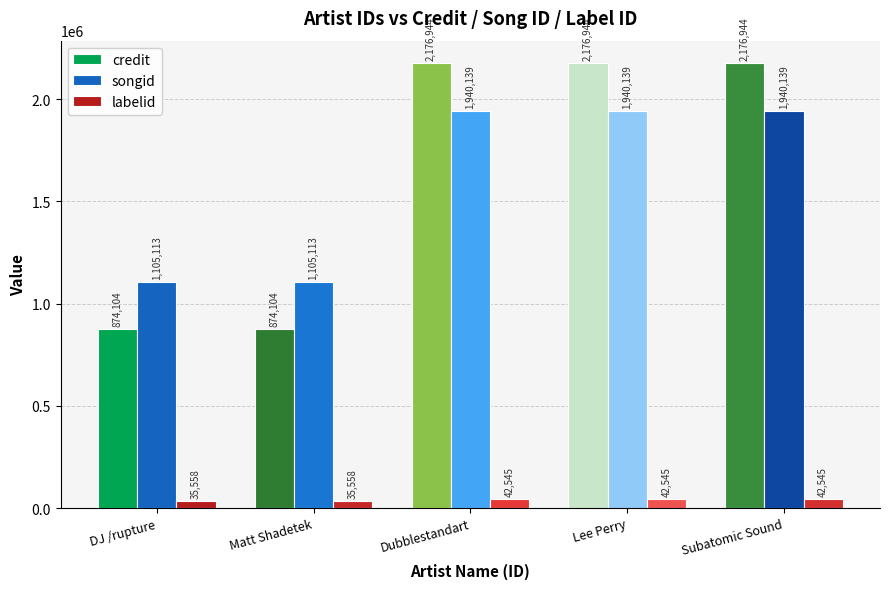

What is the minimum value shown in the chart?

35558